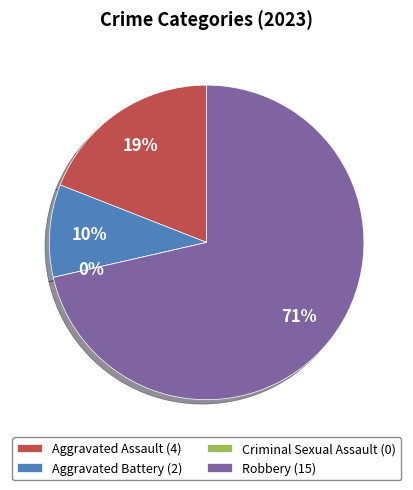

Which category has the smallest portion of the pie?

Criminal Sexual Assault